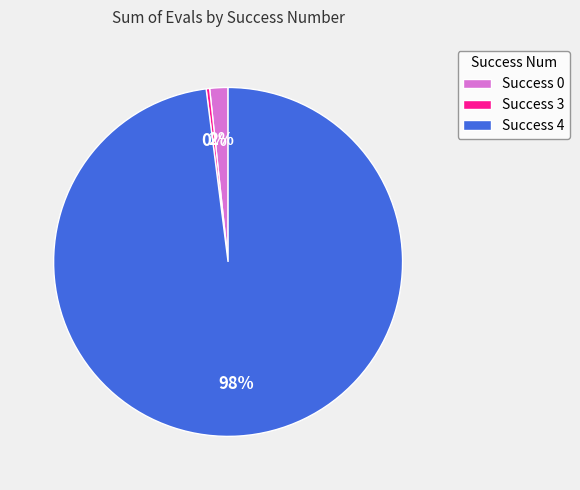

Does any single category account for the majority?

Yes